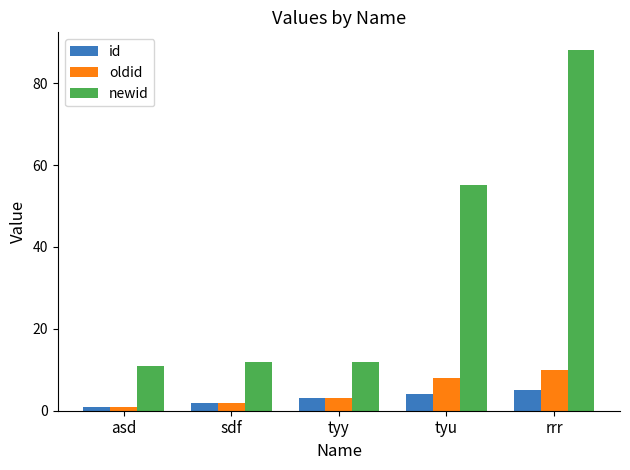

Reading left to right, what are all the values shown in this chart?

id: 1	2	3	4	5
oldid: 1	2	3	8	10
newid: 11	12	12	55	88